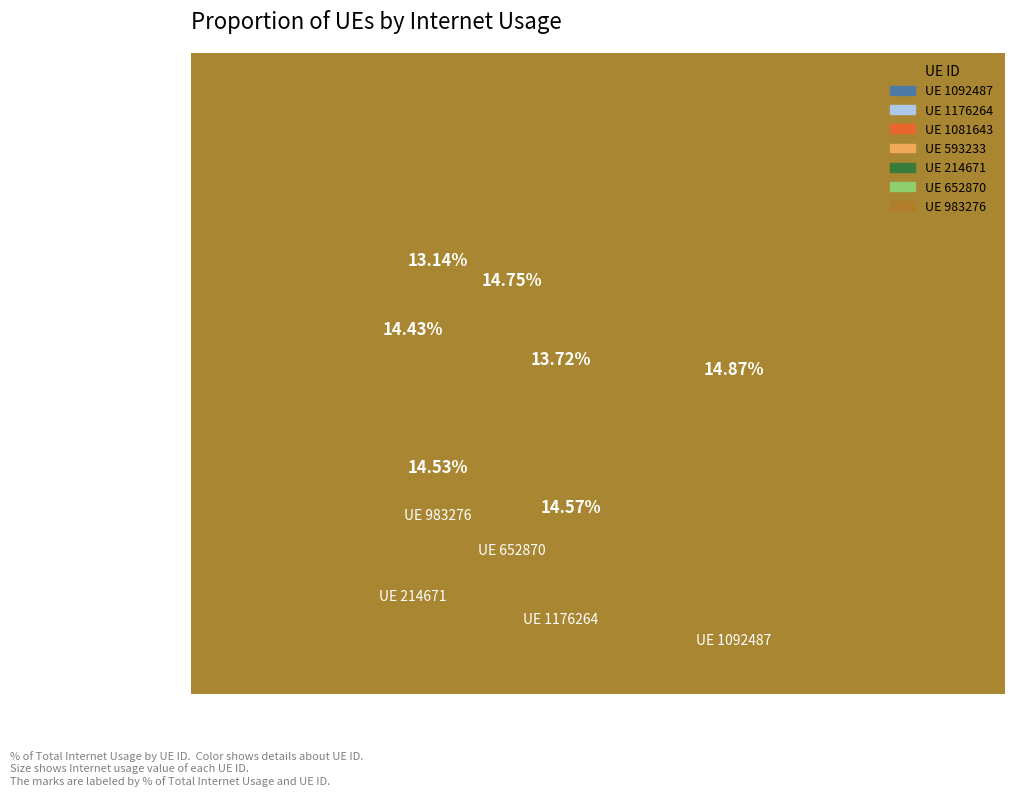

Is it true that 1176264 is 14% of the pie?

True